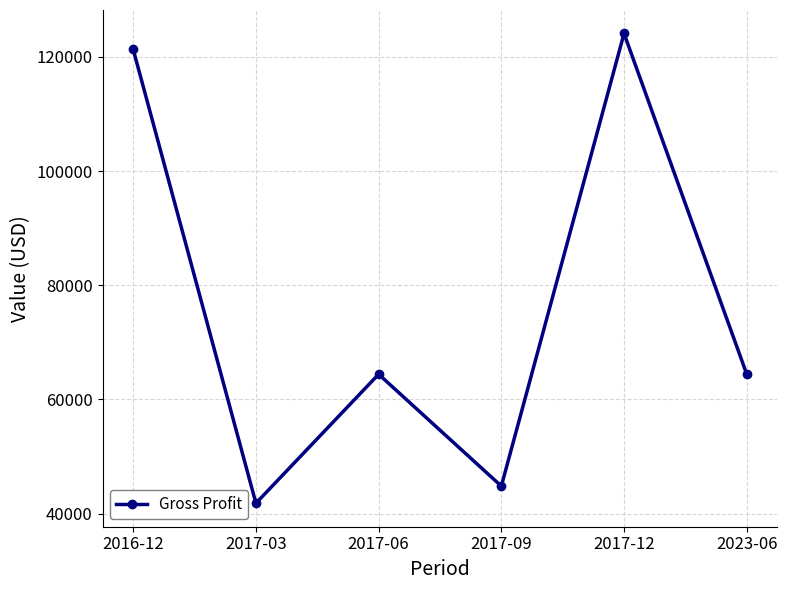

What is the average value?

76800